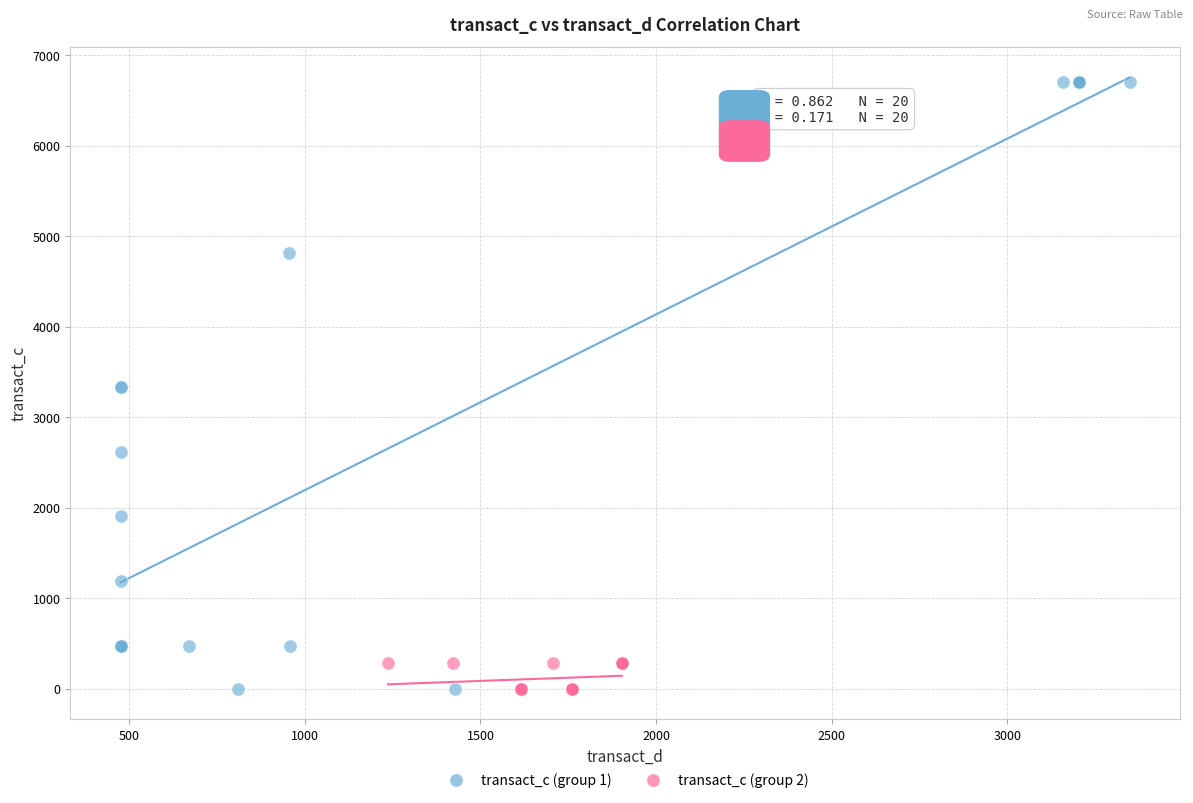

Which series has the widest spread of Y values?

transact_c (group 1)